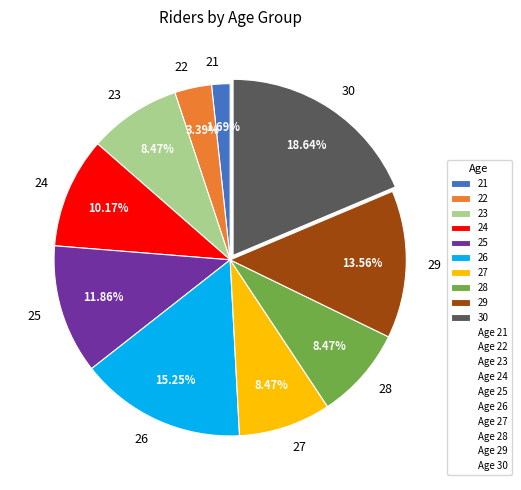

Is there any slice that represents more than half of the pie?

No